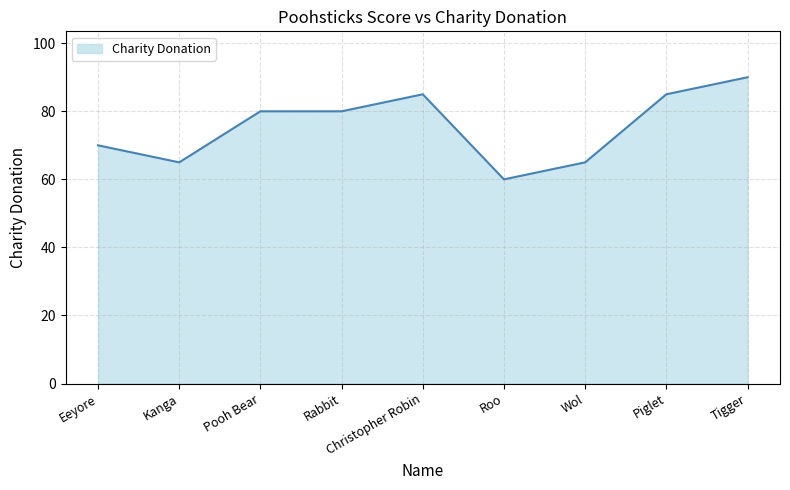

What position from the right is Rabbit?

6